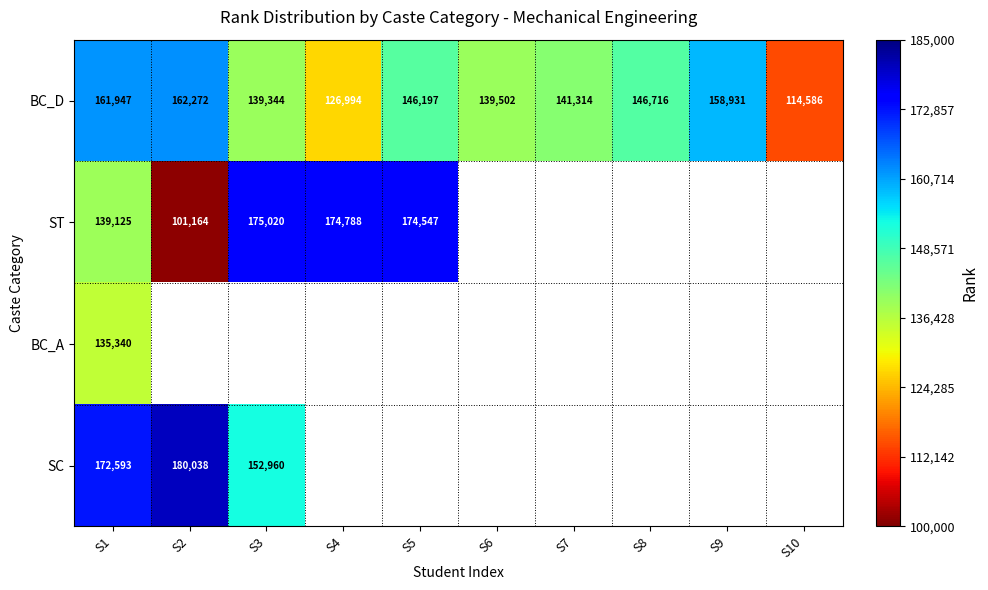

What is the average value of the BC_D series?

143780